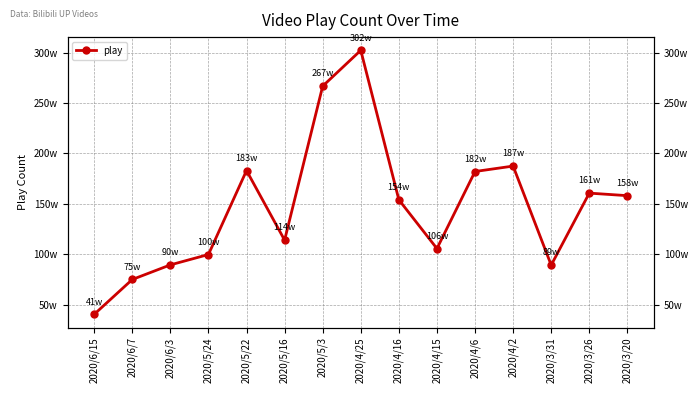

What is the change in value from 2020/6/7 to 2020/6/3?

+144666